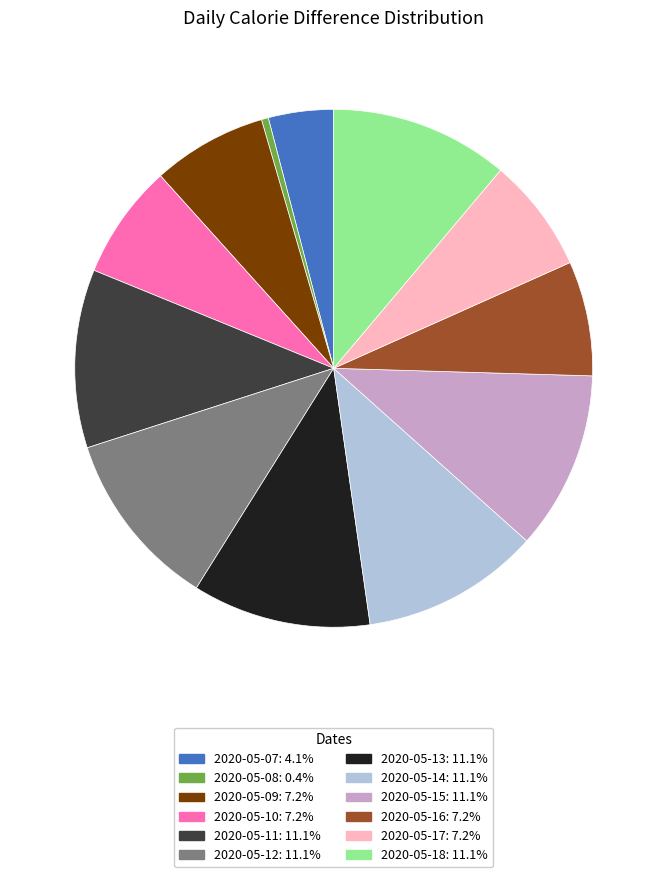

Is there any slice that represents more than half of the pie?

No